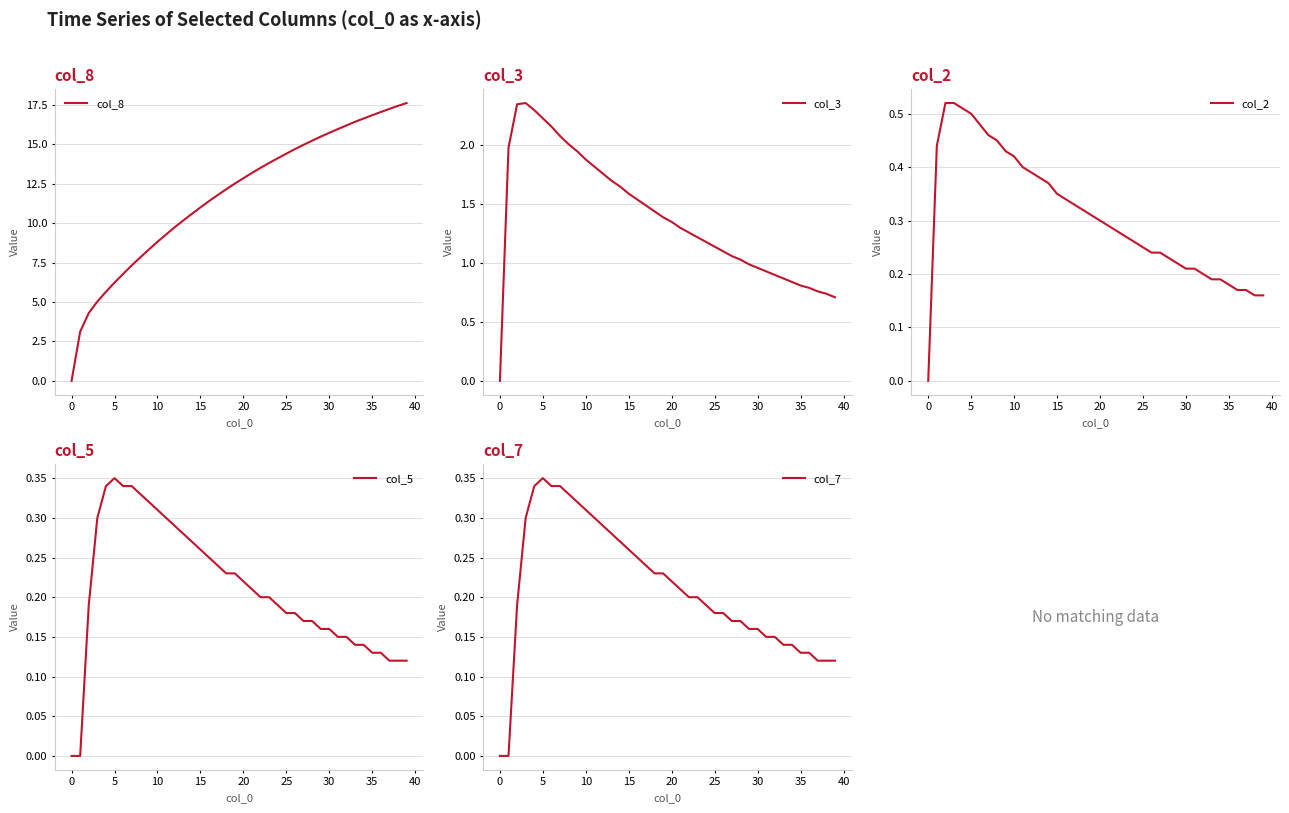

What is the difference between the col_2 values at 15 and 11?

0.1